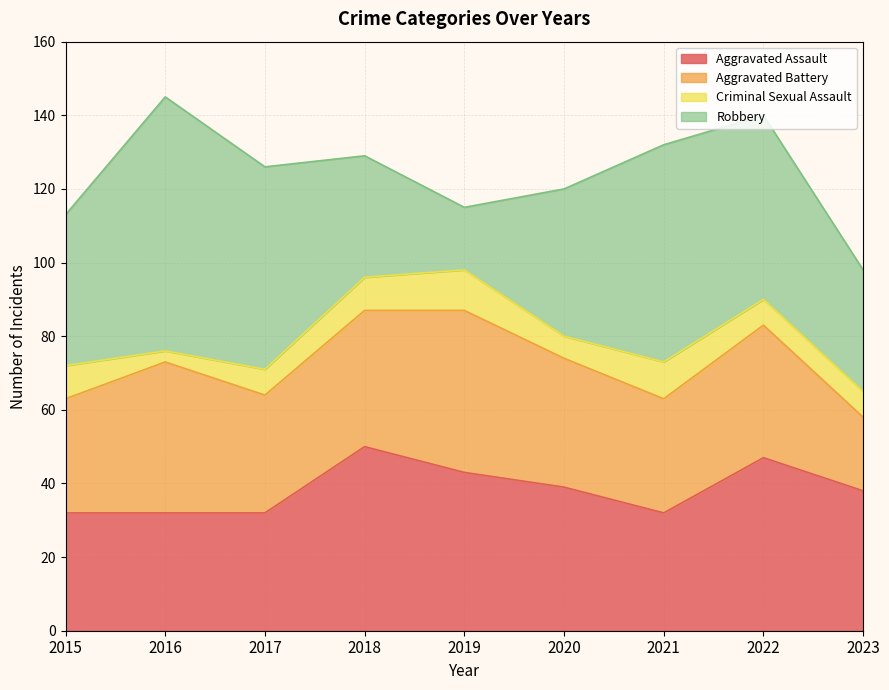

Which series changed the most between 2017 and 2020?

Robbery